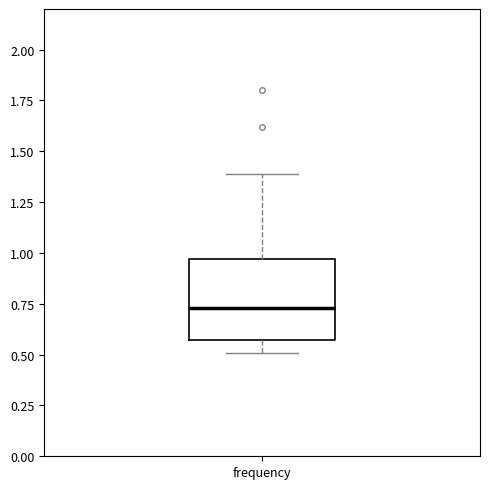

Transcribe this box plot: give where the median line is, the range the box spans, and where the two whiskers end, as read against the y-axis. The values are not printed on the chart, so give them approximately, as read against the axis.

median 0.75, box 0.55 to 0.95, whiskers 0.50 to 1.40